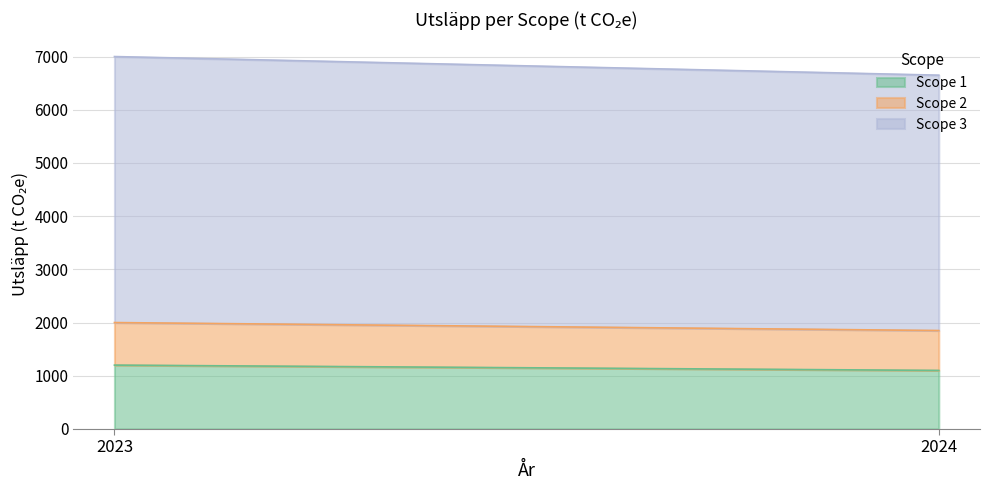

What is the value of the Scope 2 point at the 1st from the left?

800